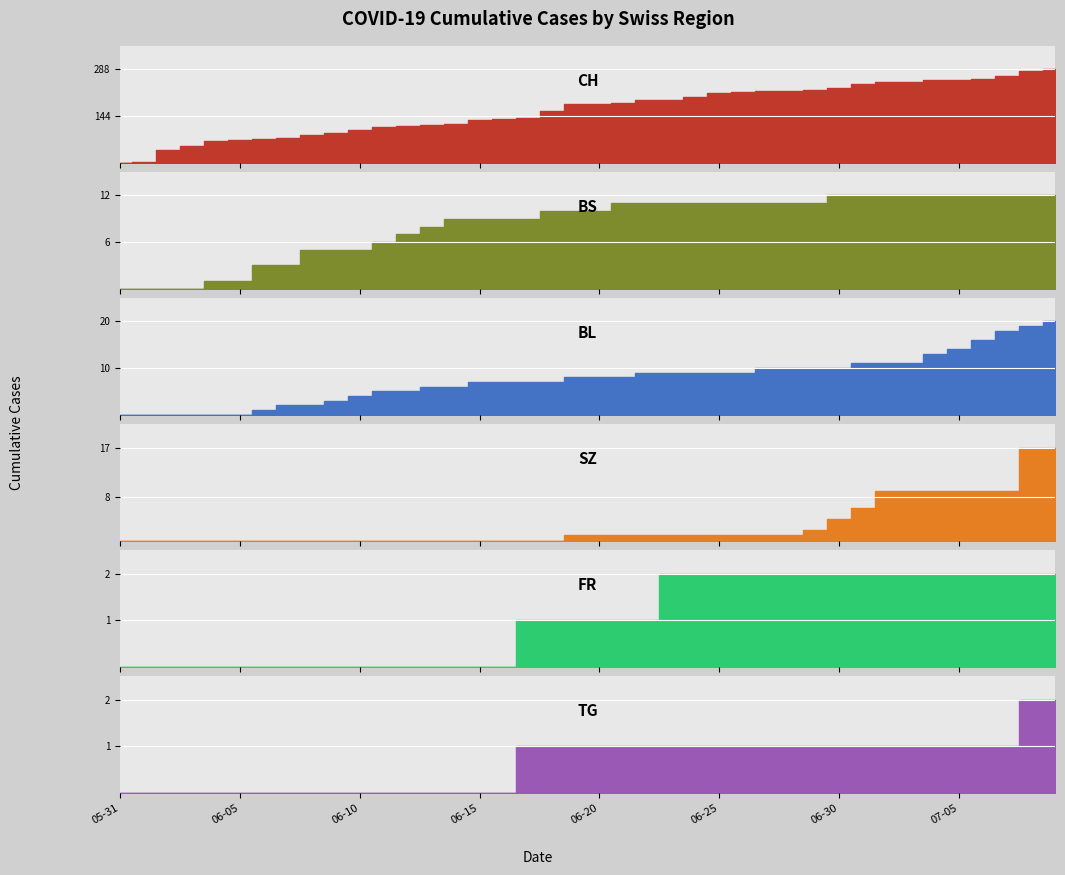

What is the difference between the second highest and second lowest values in the BS series?

12